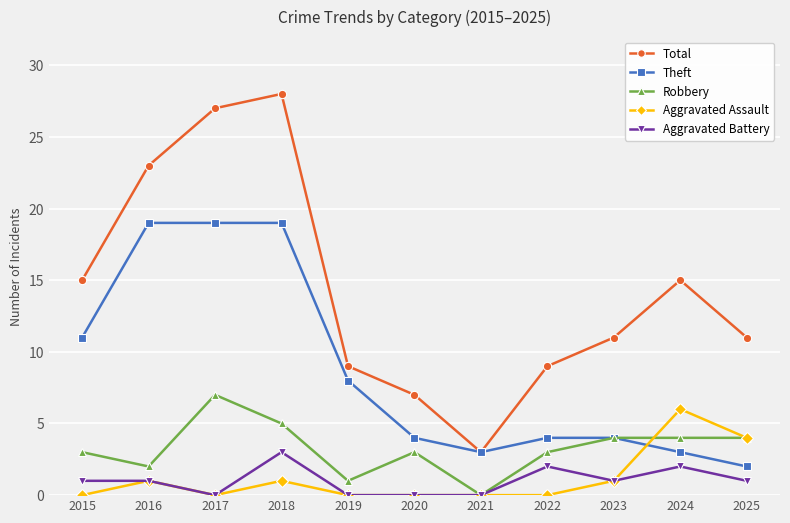

Is the value of Total at 2015 greater than the value of Aggravated Battery at 2021?

Yes